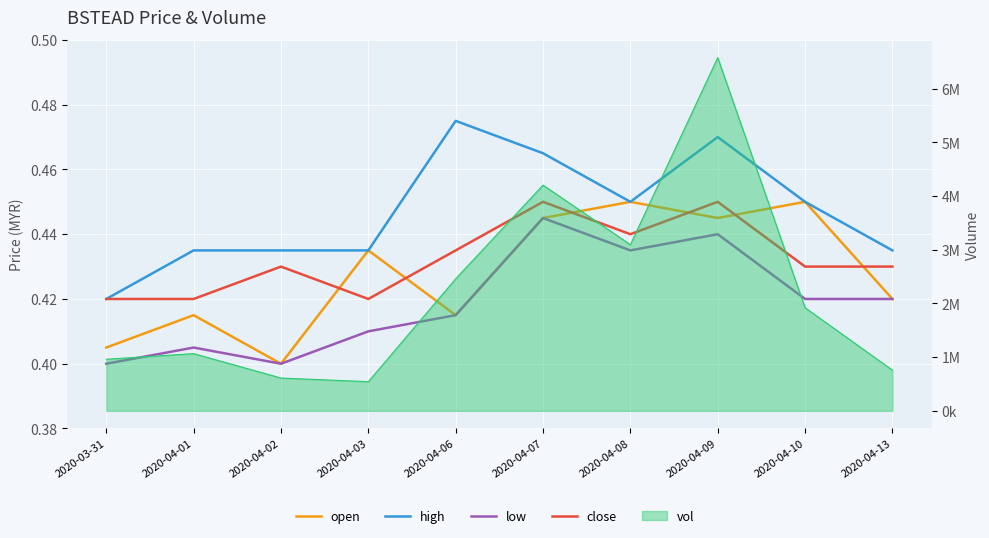

What is the value of the low point at the 9th from the left?

0.4